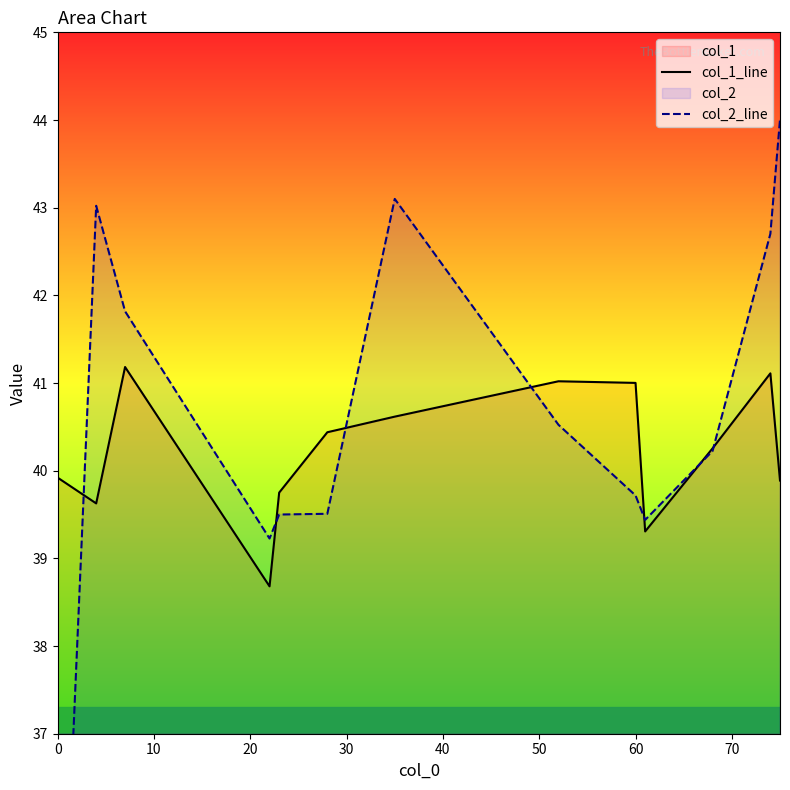

The value of col_1_line at 60 is 41.0. True or false?

True